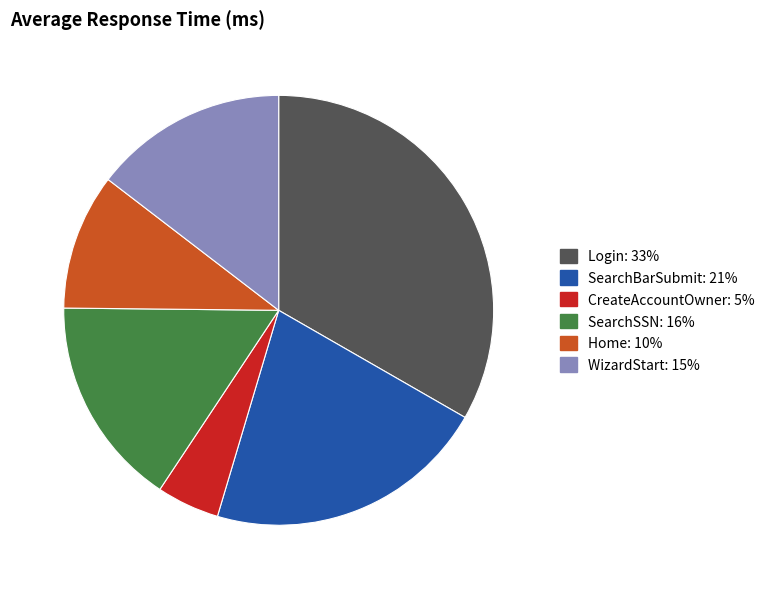

Does any single category account for the majority?

No